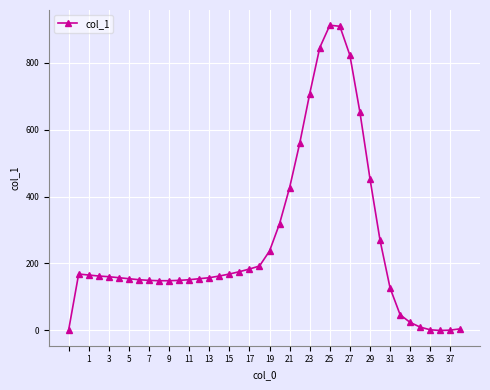

What is the sum of all values?

10377